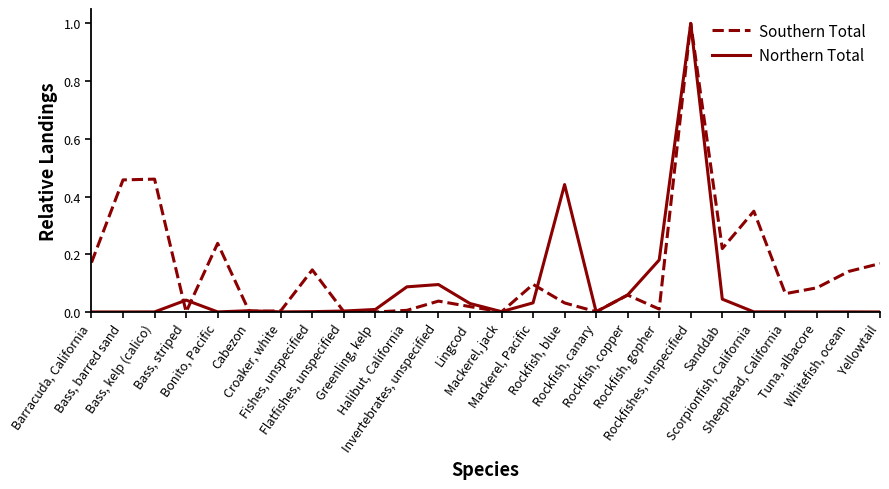

What is the highest value of the Northern Total series?

1.0